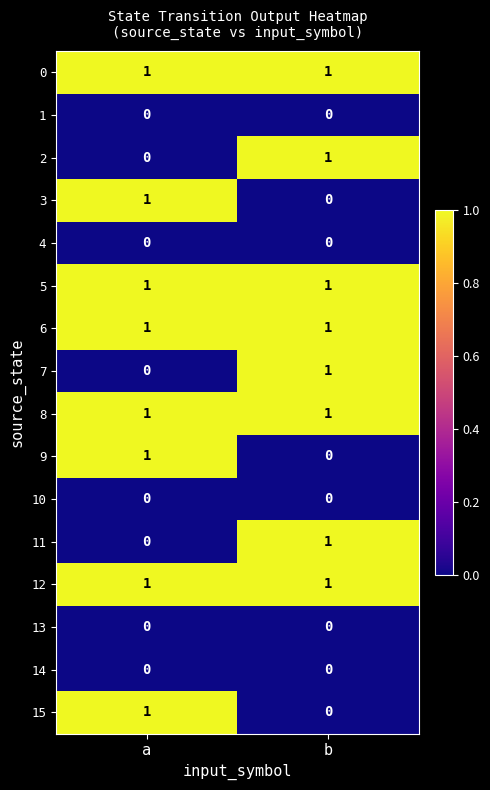

At which label does 11 reach its minimum?

a